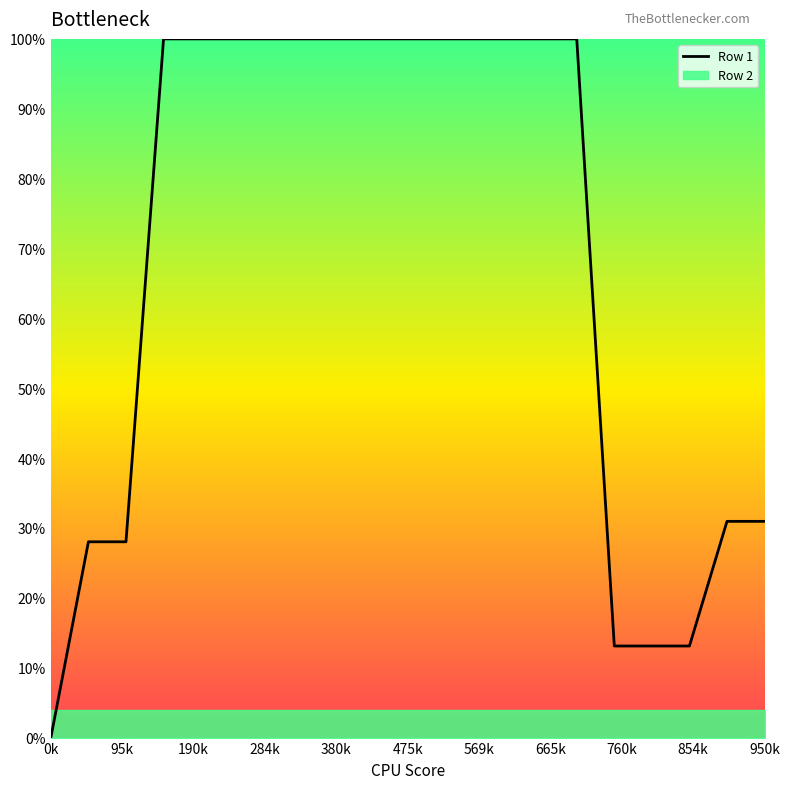

What is the sum of the values at 19 and 284k?

1.3